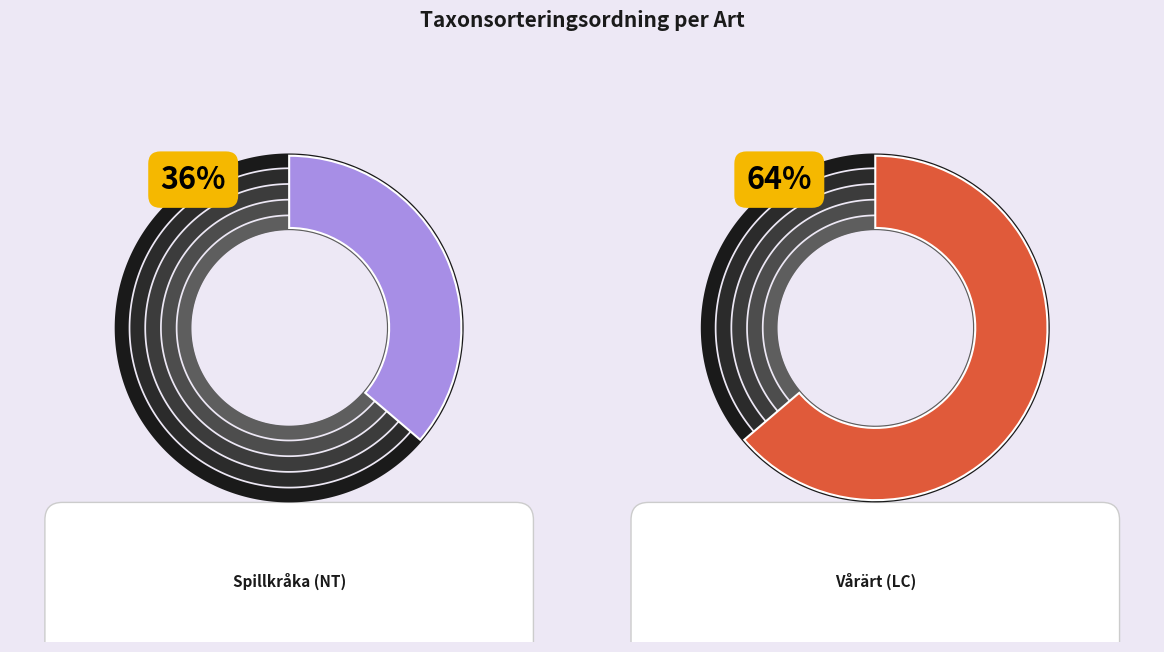

Which category accounts for the majority?

Vårärt (LC)